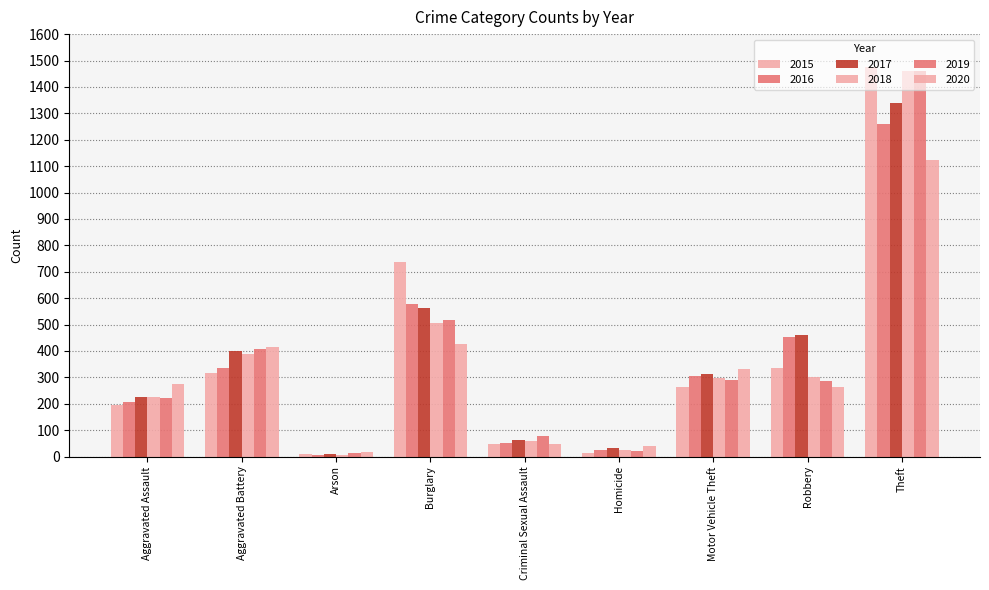

Which series has the largest total across all categories?

2017